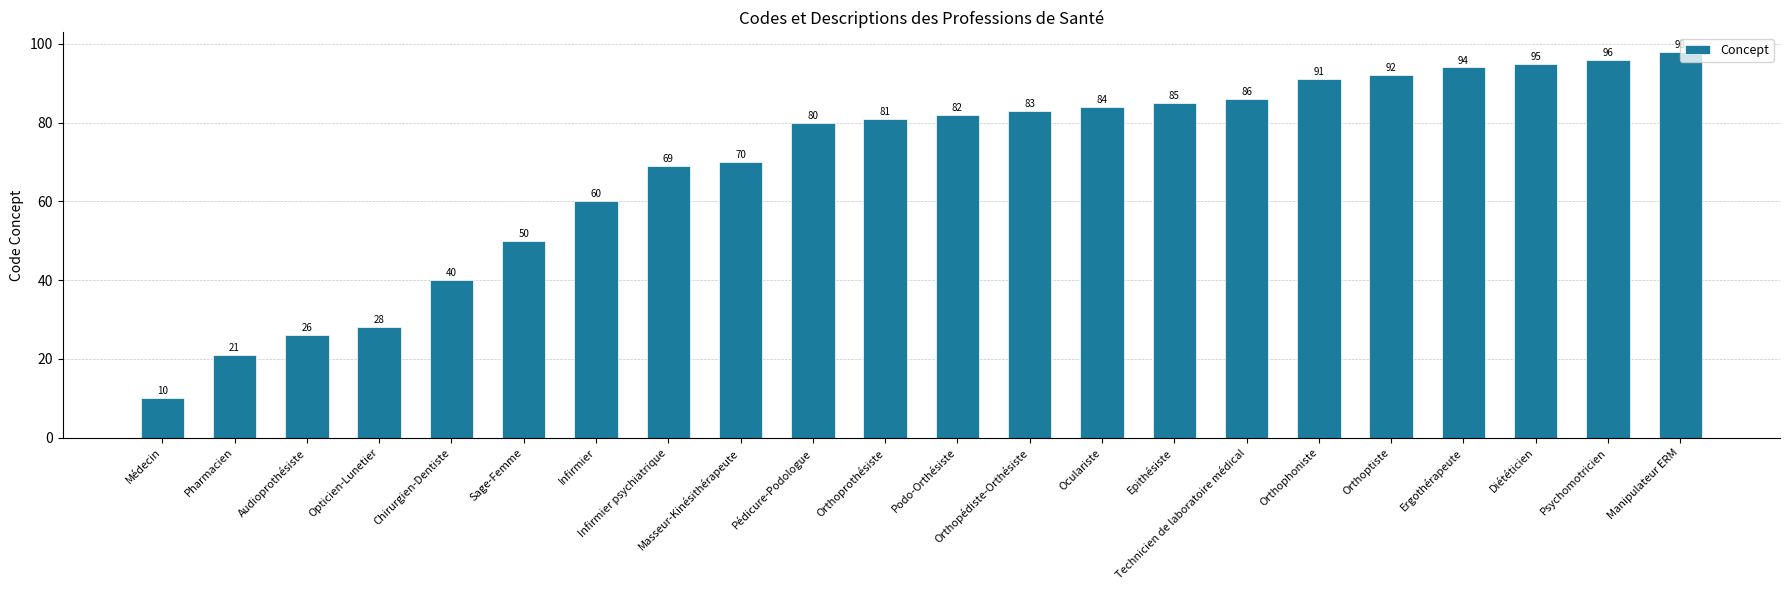

What is the difference between the values at Orthoprothésiste and Infirmier?

21